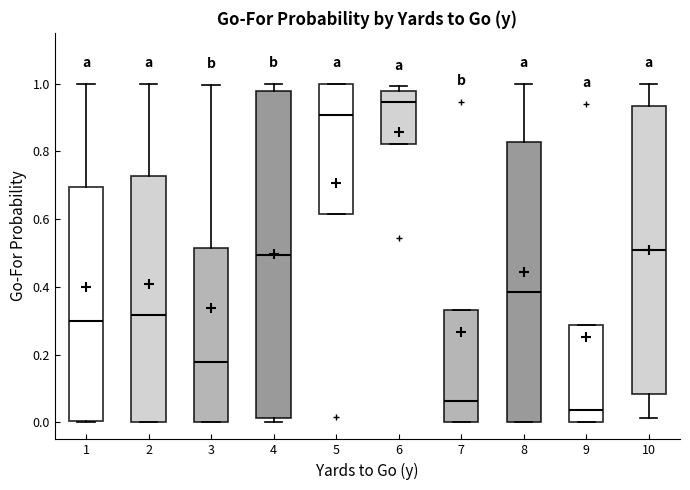

Where does the upper whisker of the box at x = 3 end on the y-axis? The values are not printed on the chart, so give them approximately, as read against the axis.

1.00